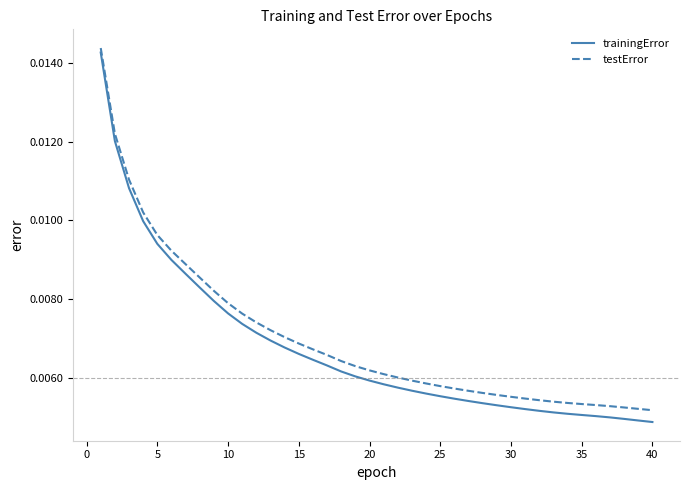

Which series has the widest spread of values?

trainingError